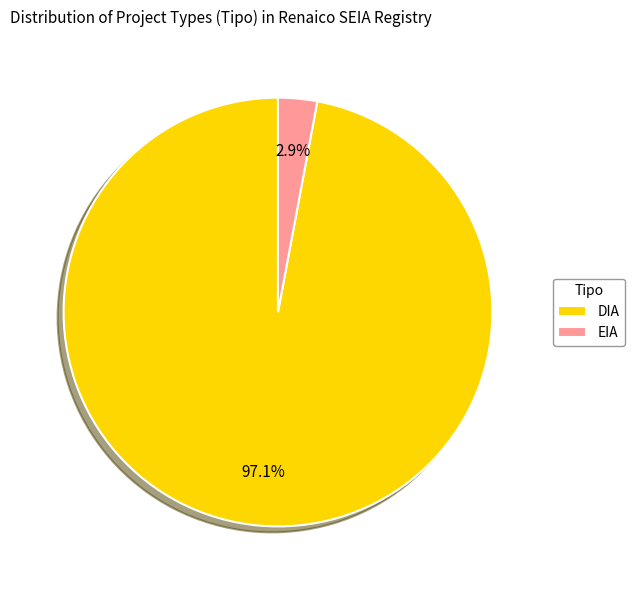

Does EIA represent more than half of the total?

No